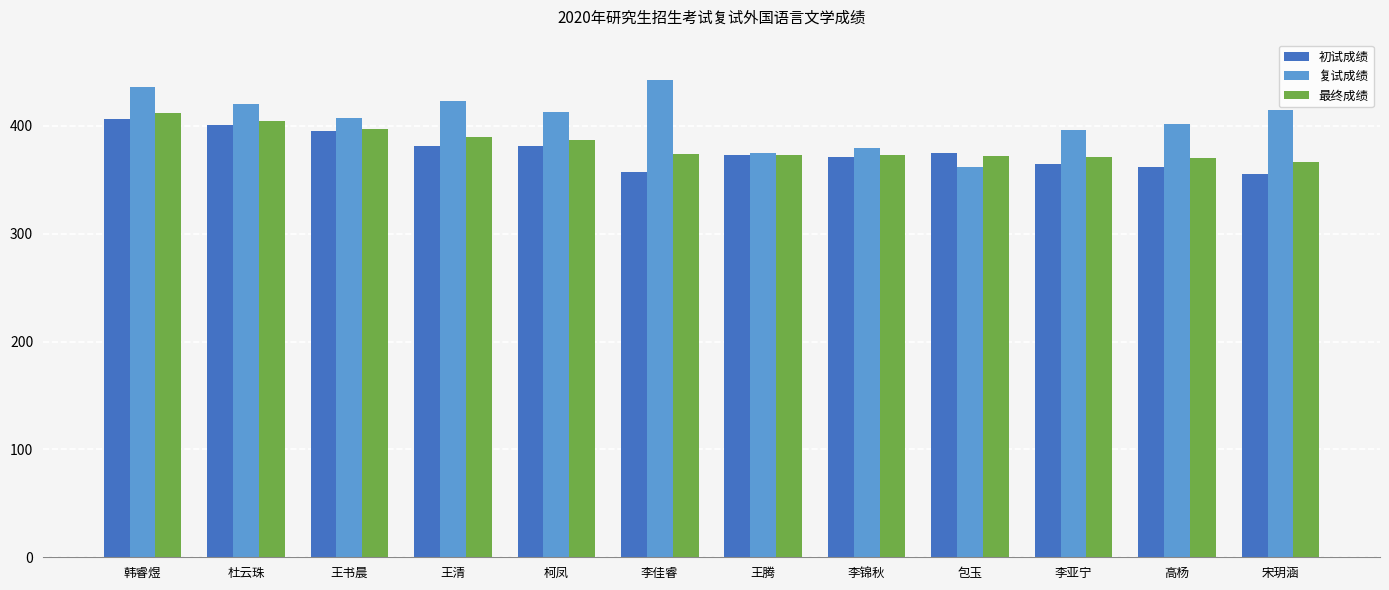

What is the sum of all 初试成绩 values?

4522.0